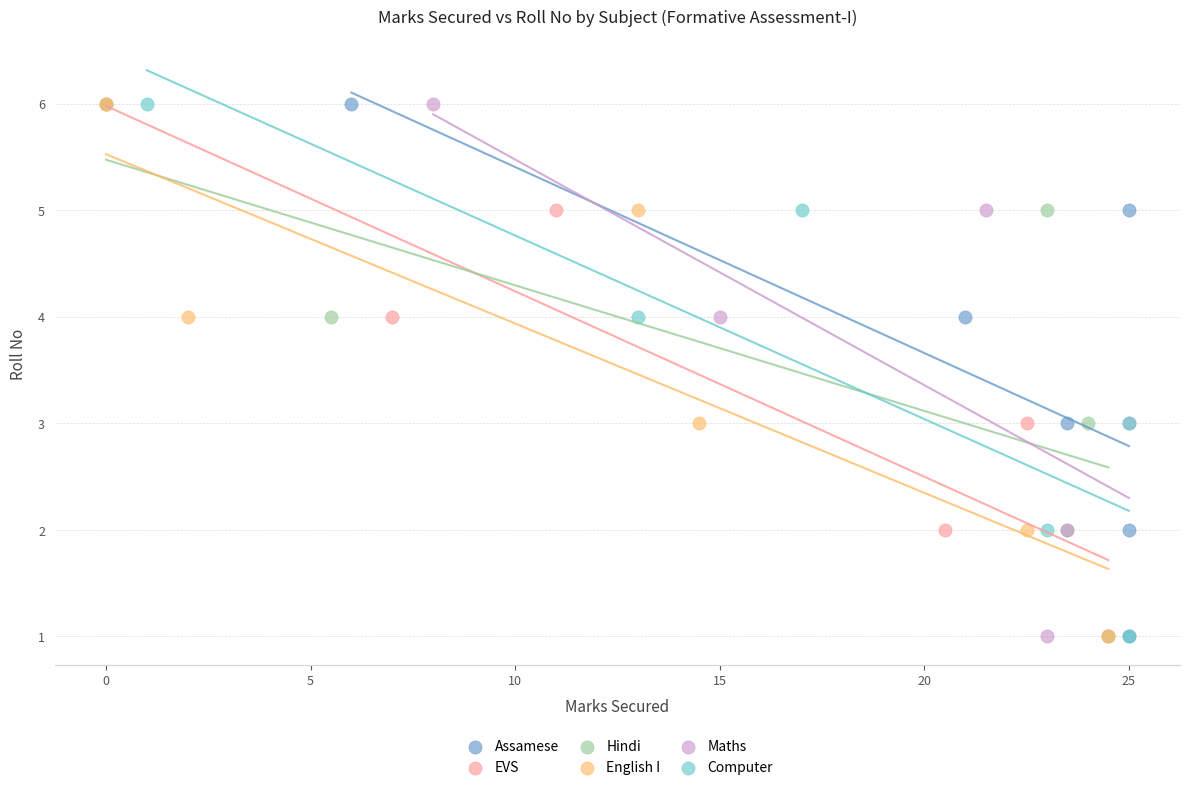

What are all the series names shown in the legend?

Assamese, EVS, Hindi, English I, Maths, Computer